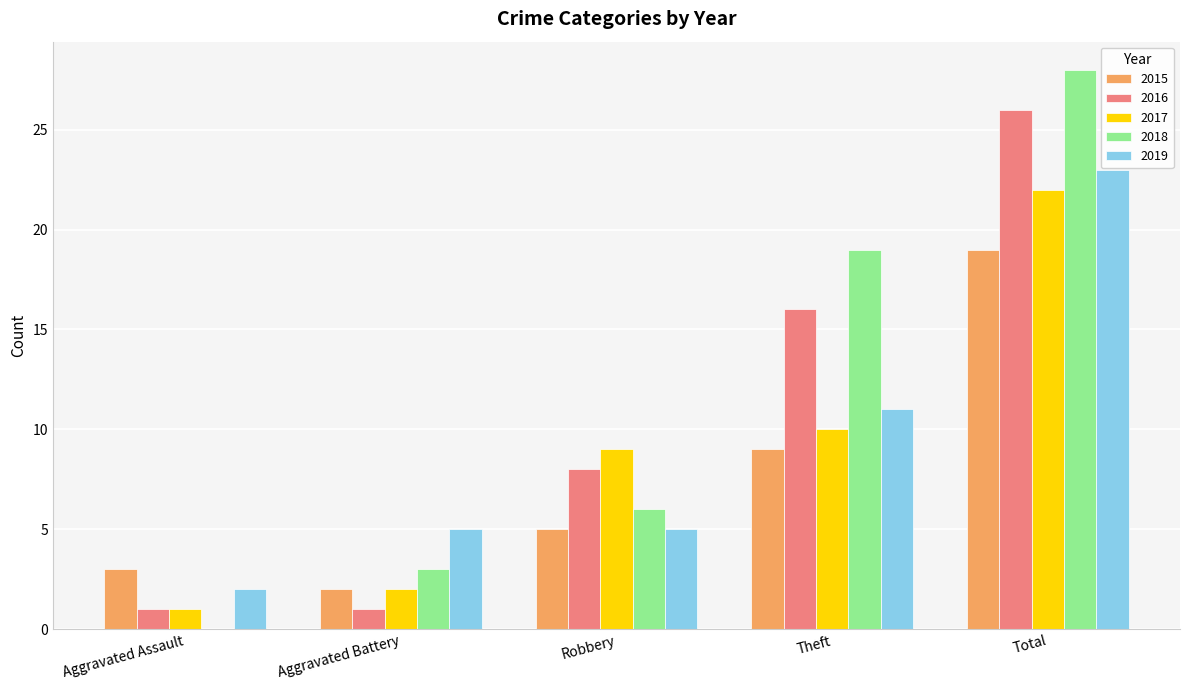

How many categories are shown in the chart?

5